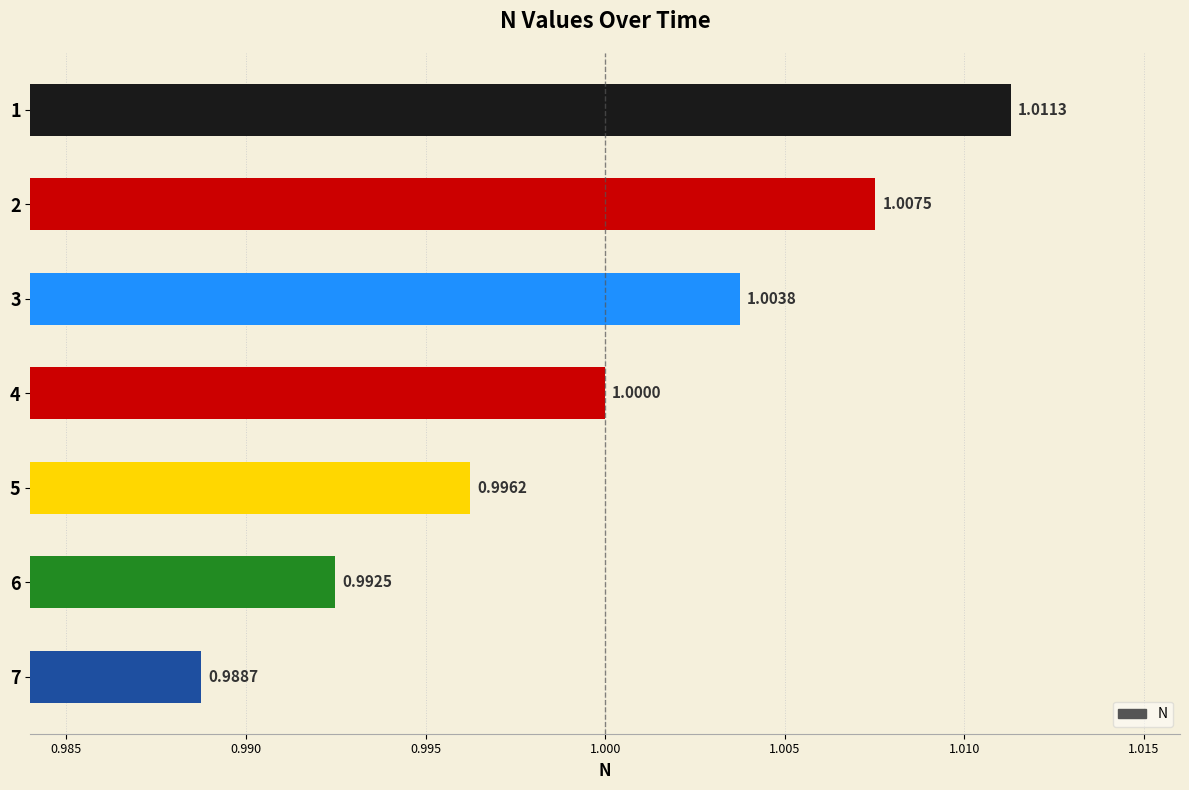

Which has a higher value, 6 or 3?

3